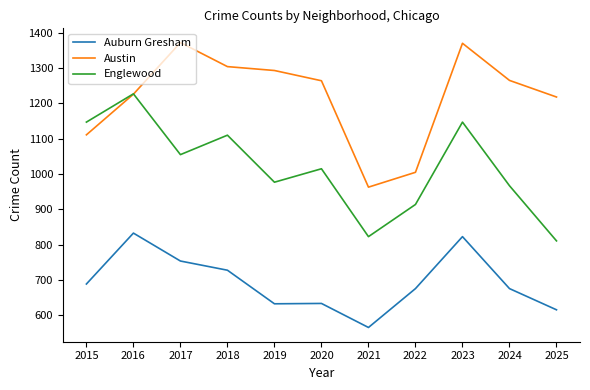

True or false: Englewood has a value of 914 at 2022.

True